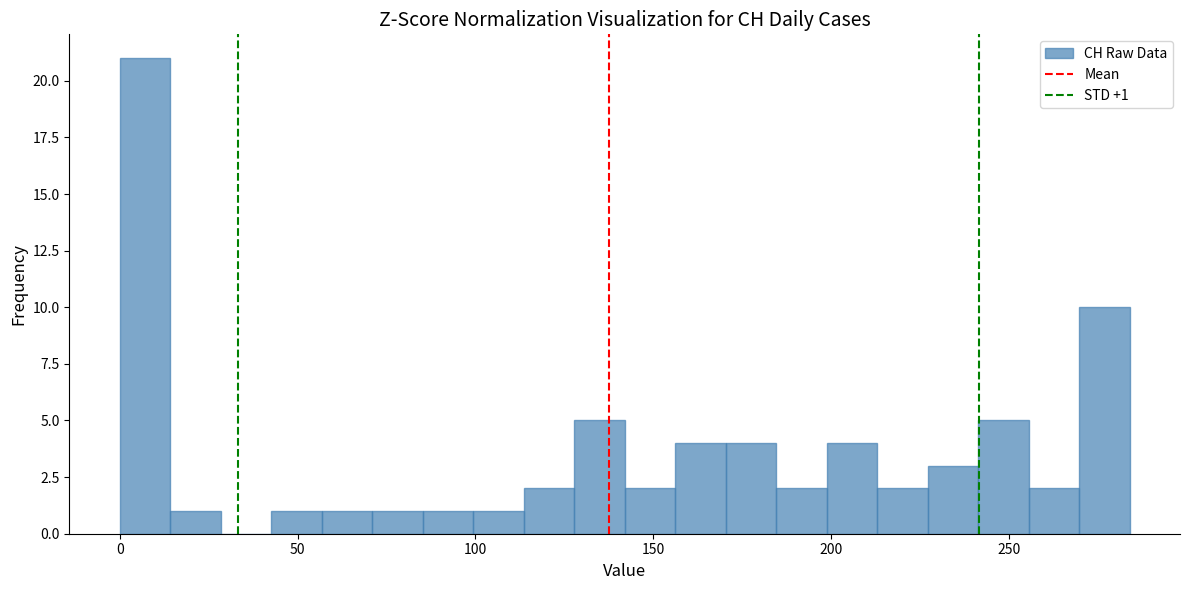

Read against the x-axis, roughly where is the centre of the tallest bar?

5